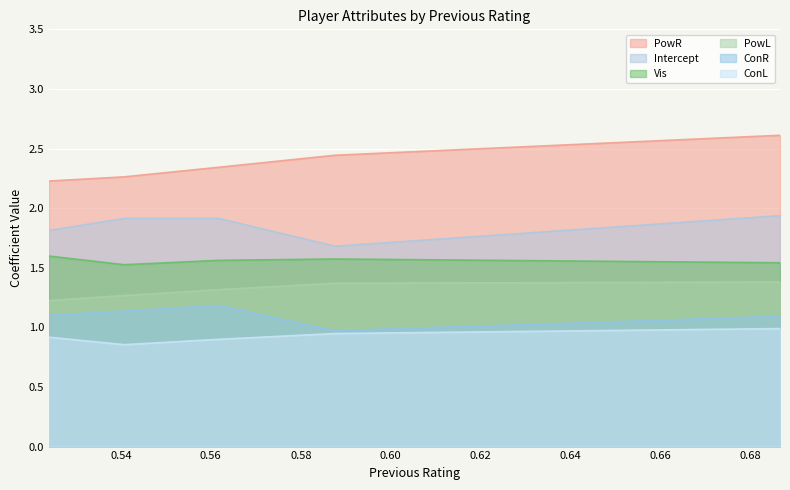

How many categories are shown in the chart?

5